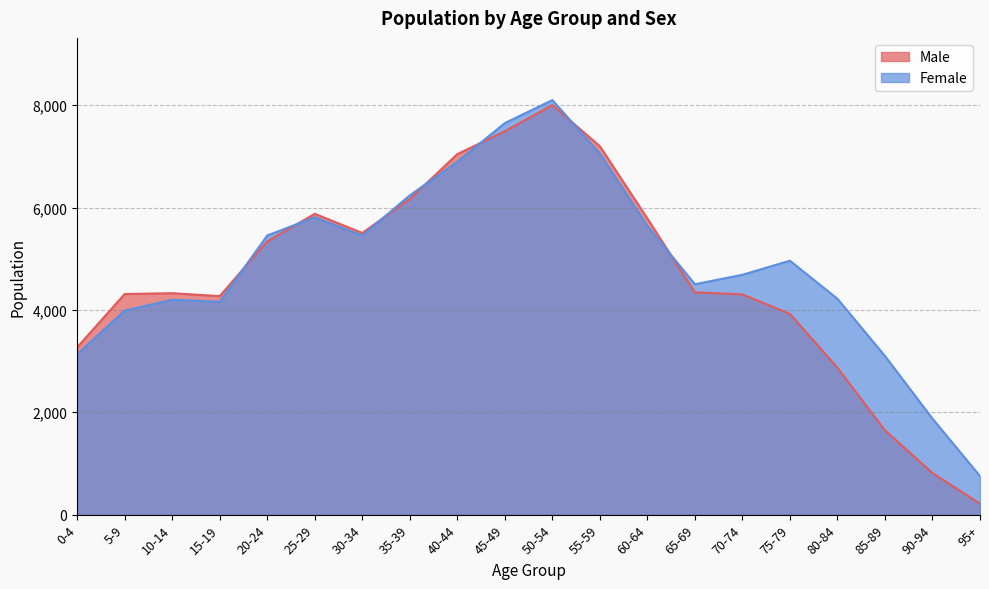

How many distinct data groups are displayed?

2